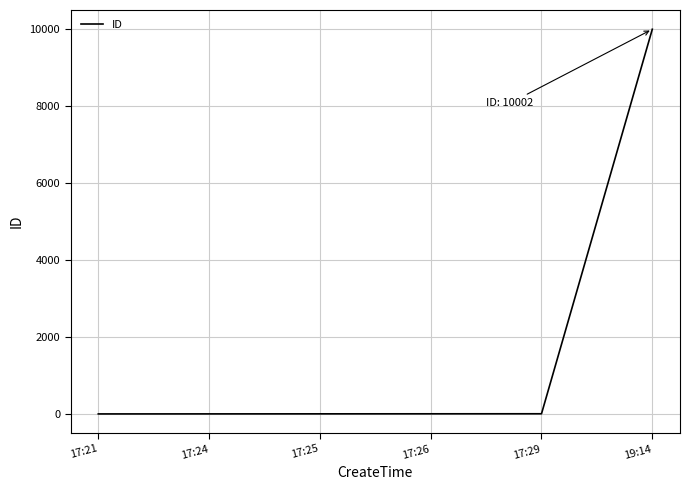

What position from the left is 17:24?

2